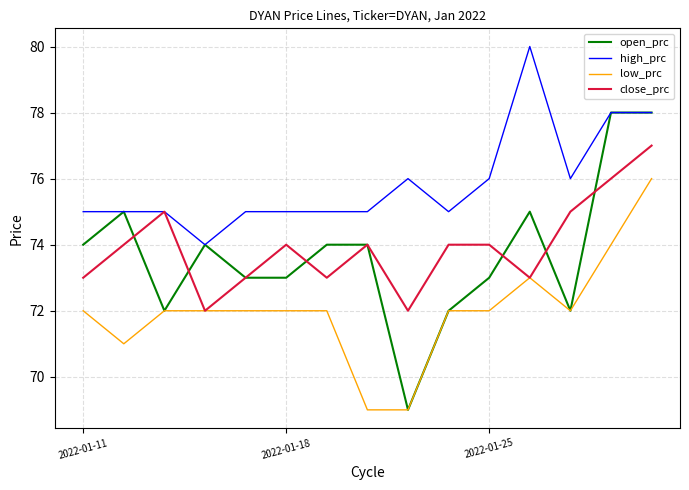

What is the smallest value displayed?

69